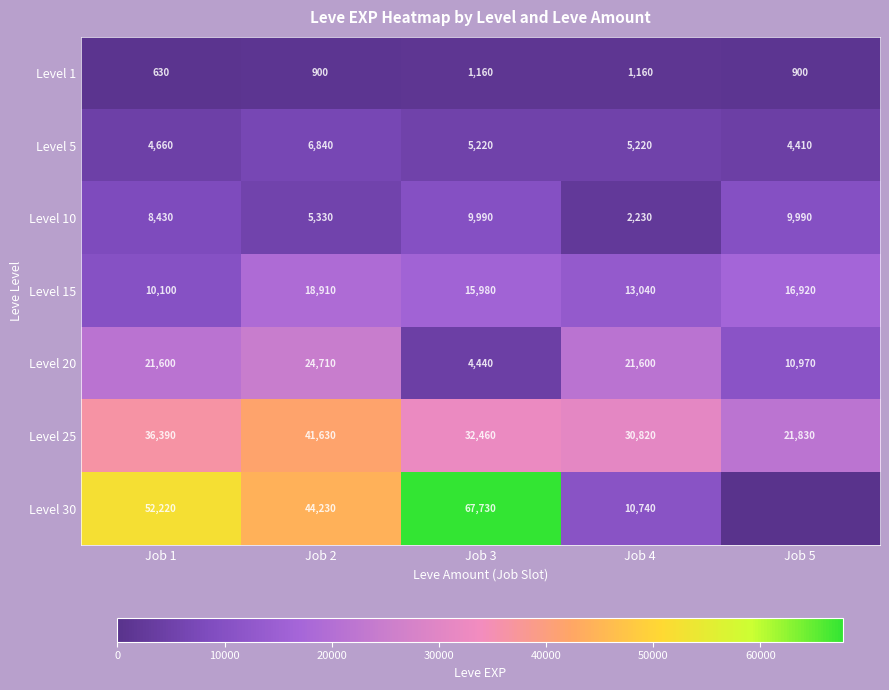

What is the maximum value shown in the chart?

67730